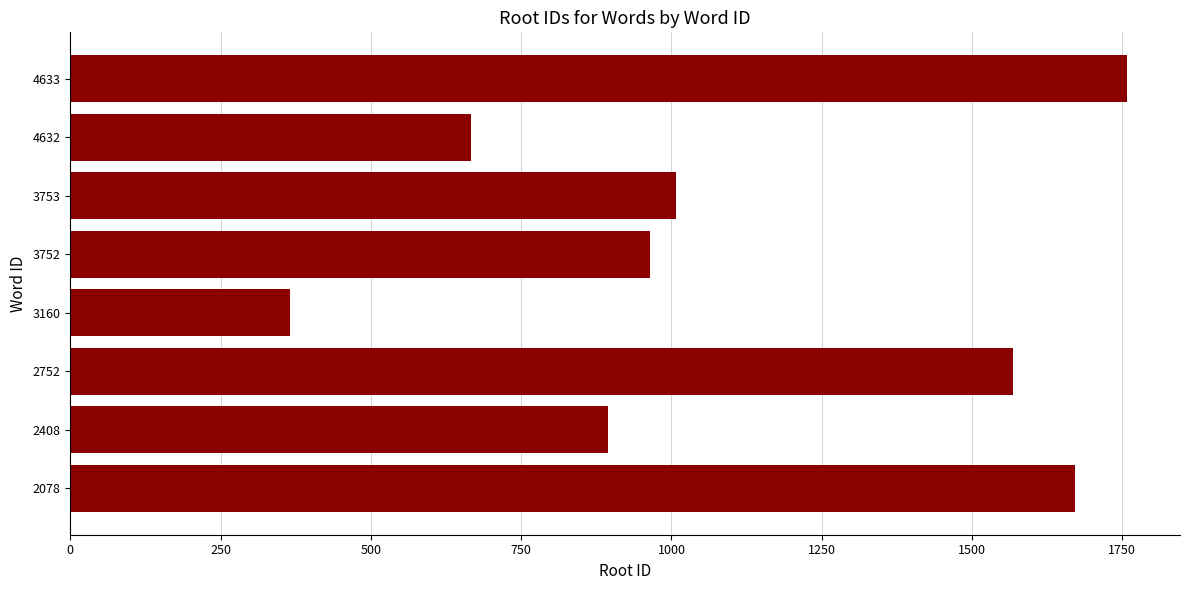

The value at 3753 is 1689. True or false?

False